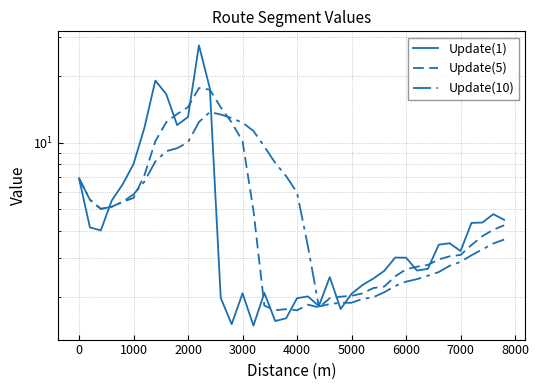

Rank the series by their average value, from lowest to highest.

Update(1), Update(5), Update(10)